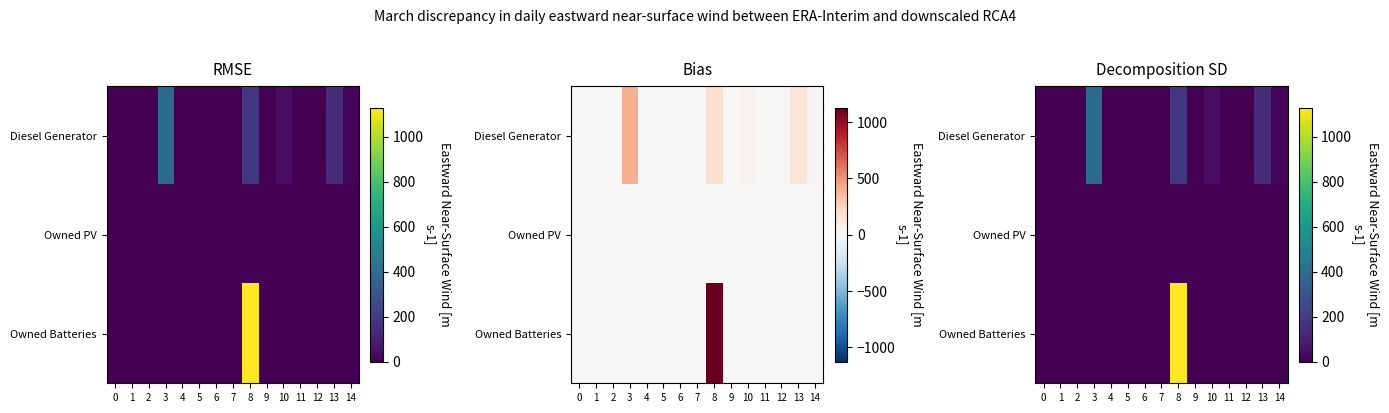

Rank the categories by Owned PV value from lowest to highest.

0, 1, 2, 3, 4, 5, 6, 7, 8, 9, 10, 11, 12, 13, 14